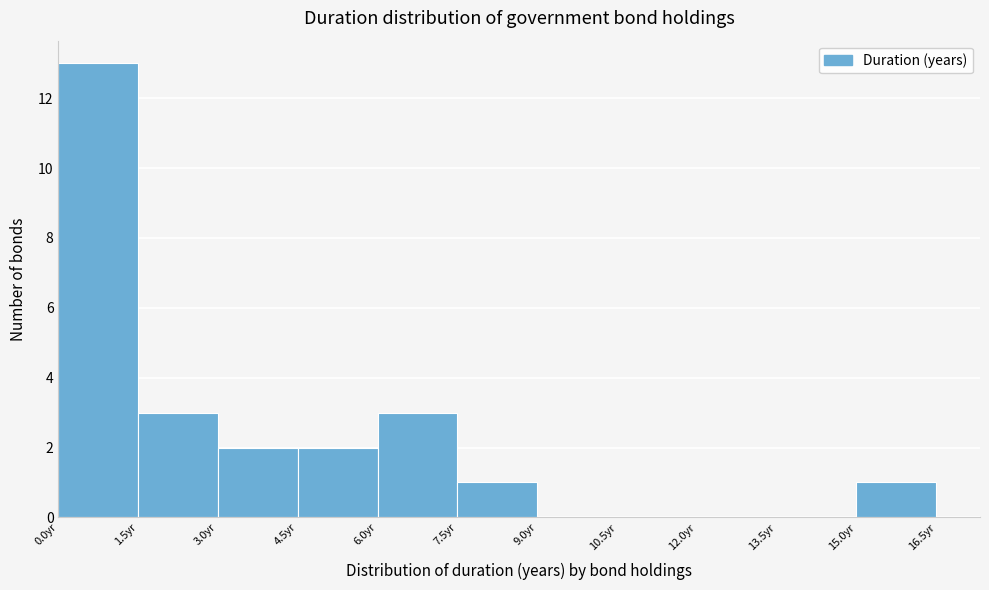

Reading left to right, transcribe this chart: for each bar, give the range it covers on the x-axis and its height. Neither the bar edges nor the heights are printed on the chart, so give them approximately, as read against the axes.

0.0 to 1.5: 13
1.5 to 3.0: 3
3.0 to 4.5: 2
4.5 to 6.0: 2
6.0 to 7.5: 3
7.5 to 9.0: 1
9.0 to 10.5: 0
10.5 to 12.0: 0
12.0 to 13.5: 0
13.5 to 15.0: 0
15.0 to 16.5: 1